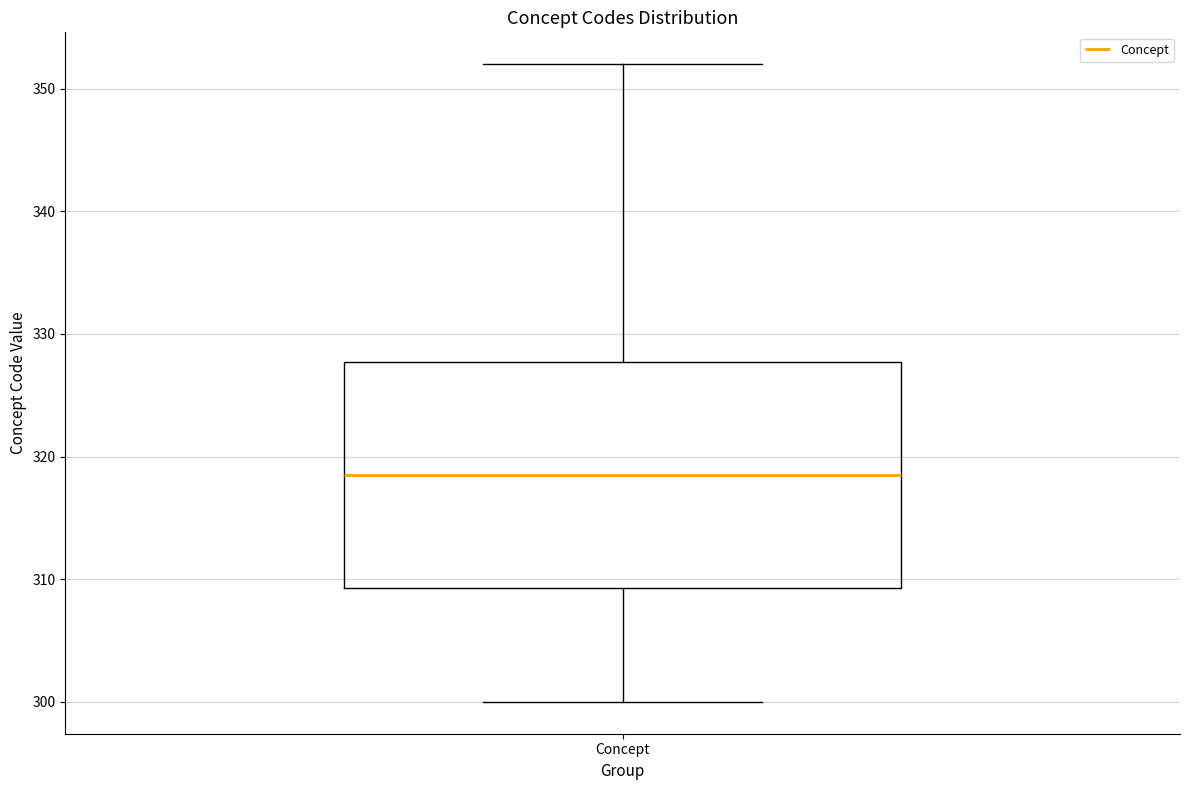

Read this box plot against the y-axis: the position of the median line, the range covered by the box, and the ends of both whiskers. The values are not printed on the chart, so give them approximately, as read against the axis.

median 319, box 309 to 328, whiskers 300 to 352